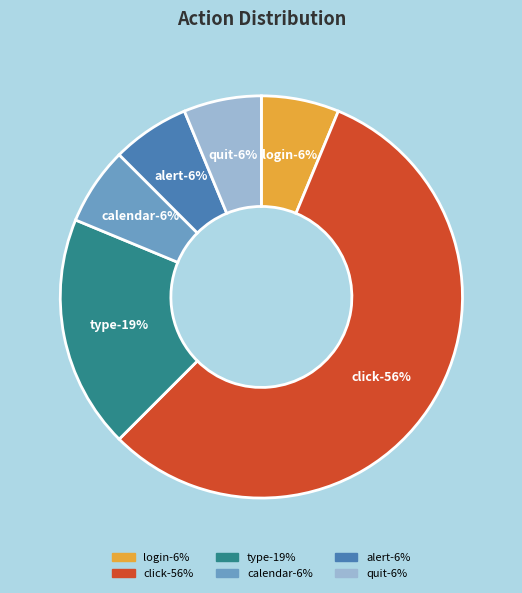

What percentage is the calendar slice, to the nearest percent?

6%